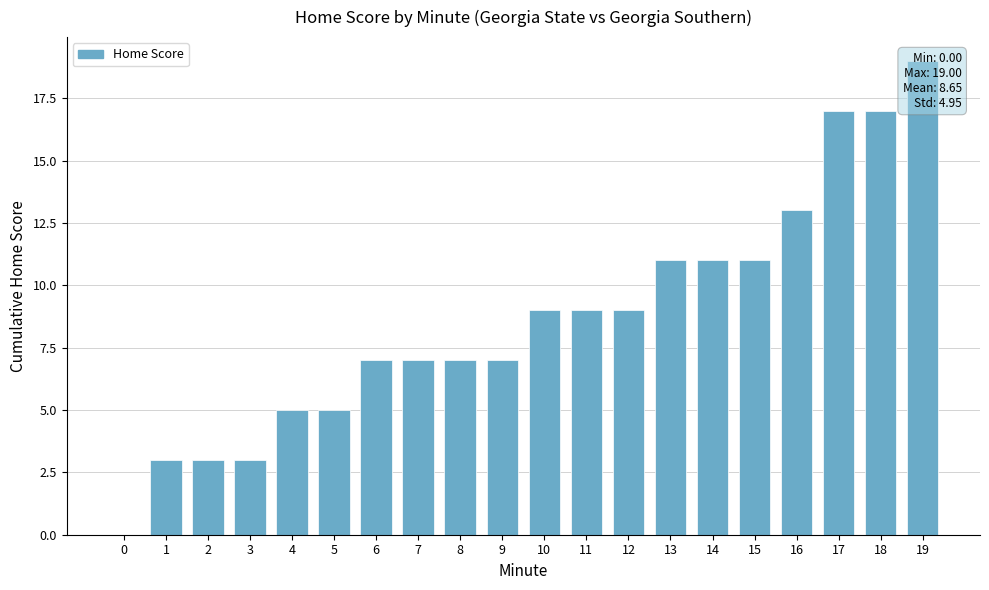

Reading left to right, extract all data points from this chart.

0	3	3	3	5	5	7	7	7	7	9	9	9	11	11	11	13	17	17	19